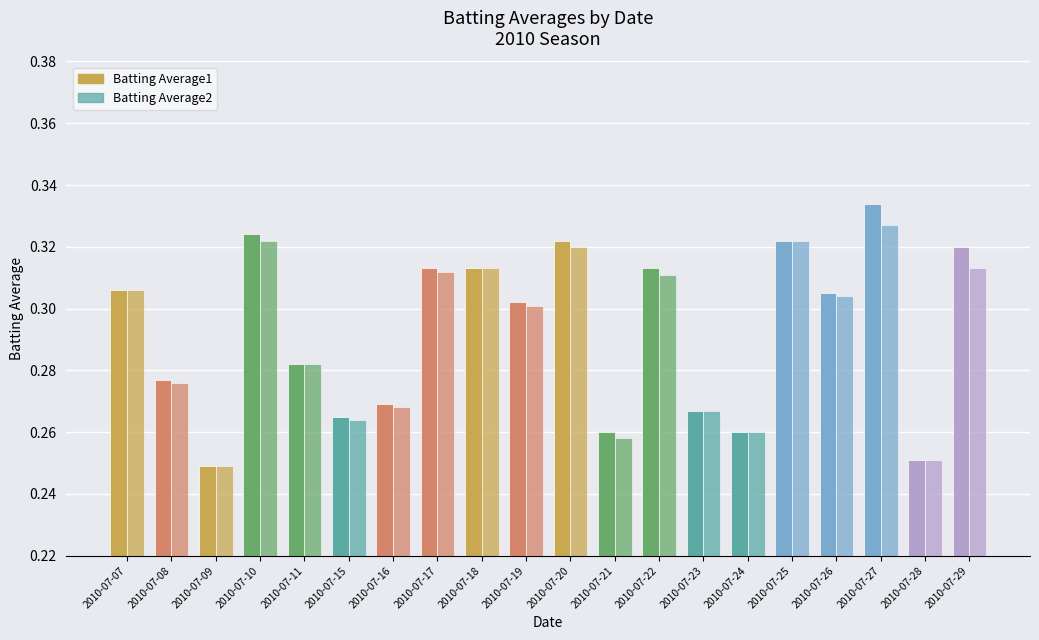

What is the average value of the Batting Average1 series?

0.3